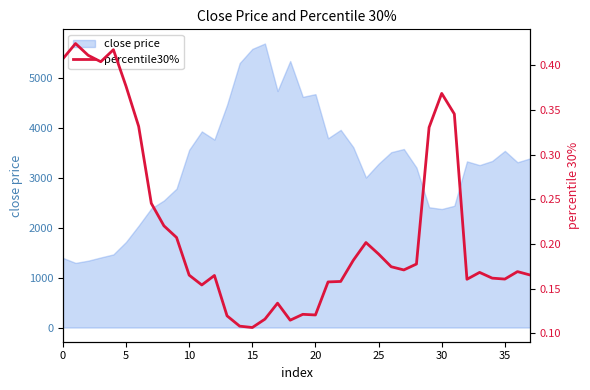

True or false: the data has more than 2 interior local peaks.

True